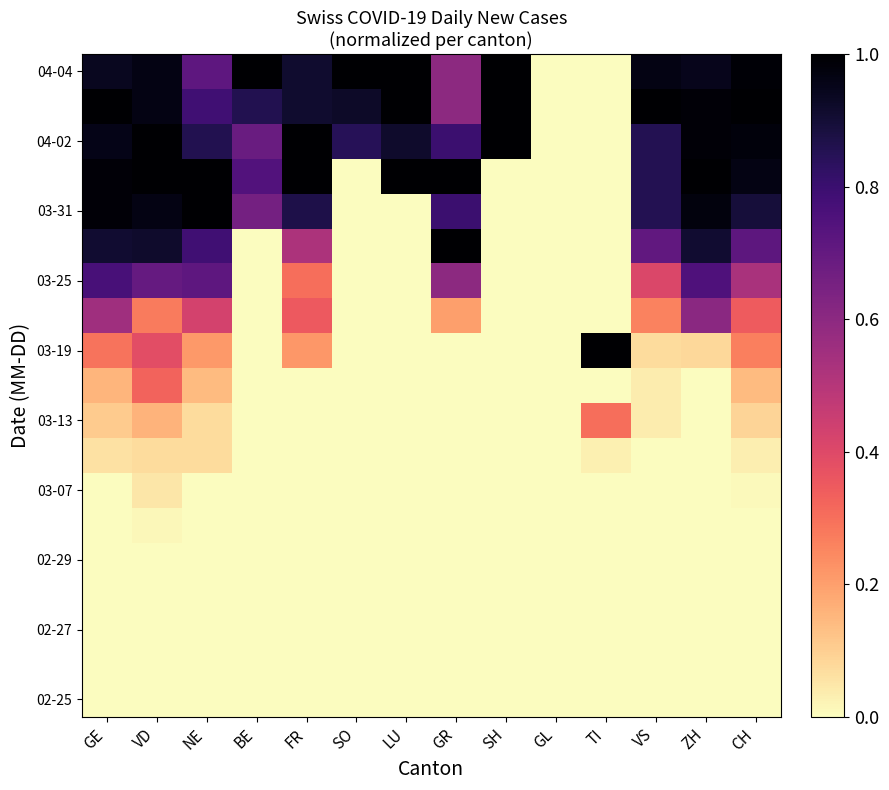

What is the total value across all series at VD?

7.8